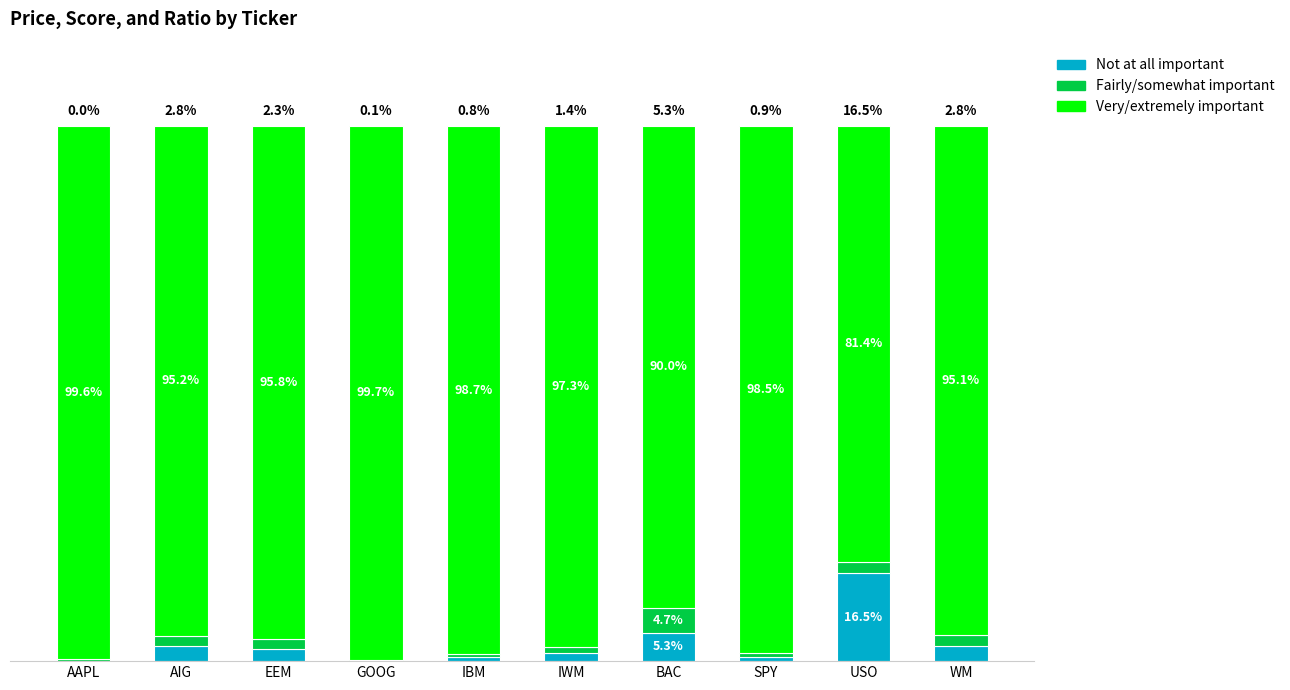

Which category has the highest value in the Not at all important series?

USO